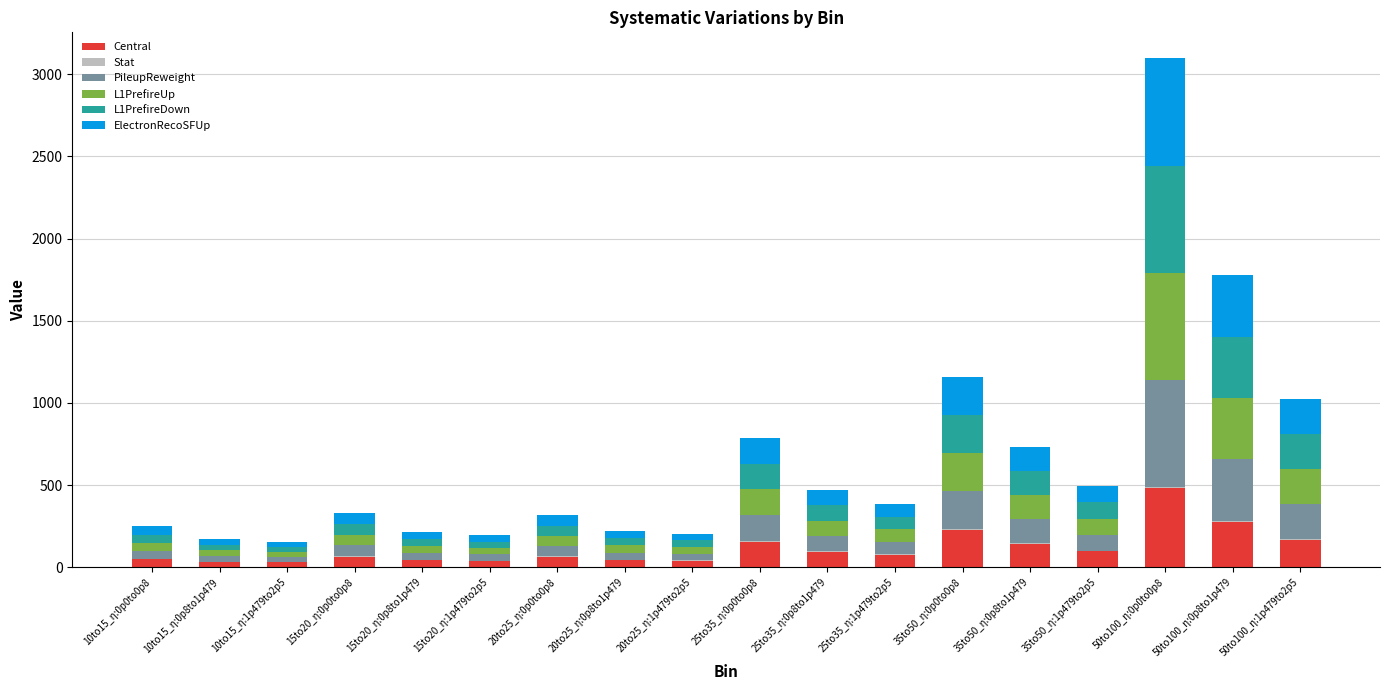

Count the number of data series in this chart.

6